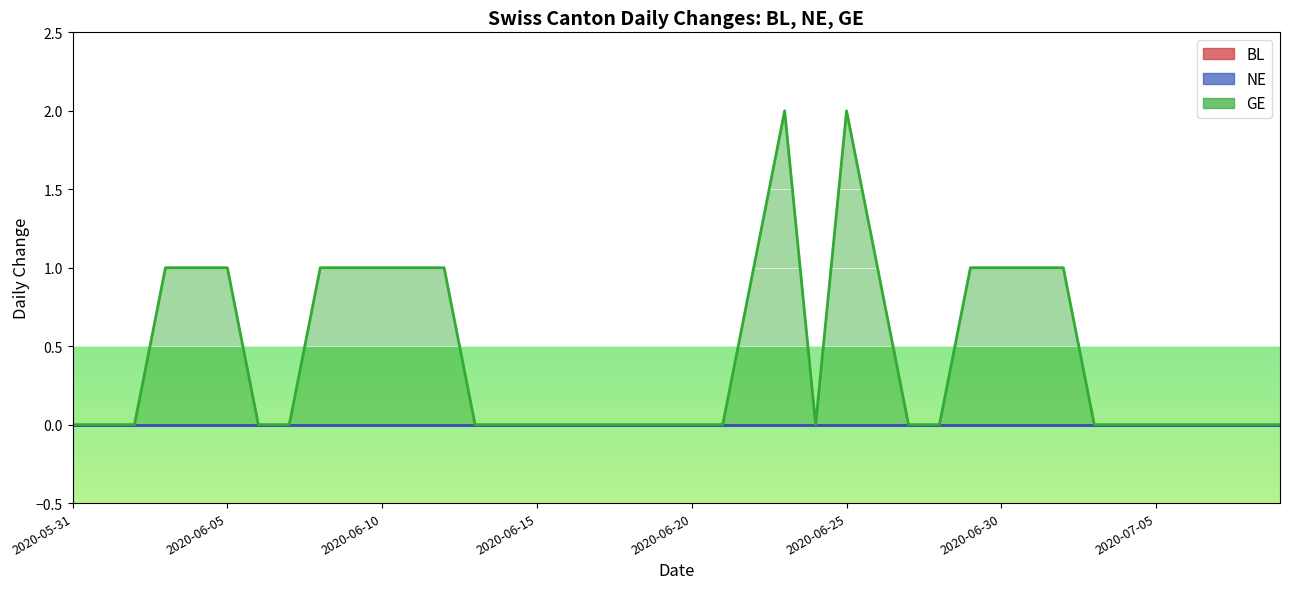

Reading left to right, what are all the values shown in this chart?

BL: 2020-05-31=0	2020-06-01=0	2020-06-02=0	2020-06-03=0	2020-06-04=0	2020-06-05=0	2020-06-06=0	2020-06-07=0	2020-06-08=0	2020-06-09=0	2020-06-10=0	2020-06-11=0	2020-06-12=0	2020-06-13=0	2020-06-14=0	2020-06-15=0	2020-06-16=0	2020-06-17=0	2020-06-18=0	2020-06-19=0	2020-06-20=0	2020-06-21=0	2020-06-22=0	2020-06-23=0	2020-06-24=0	2020-06-25=0	2020-06-26=0	2020-06-27=0	2020-06-28=0	2020-06-29=0	2020-06-30=0	2020-07-01=0	2020-07-02=0	2020-07-03=0	2020-07-04=0	2020-07-05=0	2020-07-06=0	2020-07-07=0	2020-07-08=0	2020-07-09=0
NE: 2020-05-31=0	2020-06-01=0	2020-06-02=0	2020-06-03=0	2020-06-04=0	2020-06-05=0	2020-06-06=0	2020-06-07=0	2020-06-08=0	2020-06-09=0	2020-06-10=0	2020-06-11=0	2020-06-12=0	2020-06-13=0	2020-06-14=0	2020-06-15=0	2020-06-16=0	2020-06-17=0	2020-06-18=0	2020-06-19=0	2020-06-20=0	2020-06-21=0	2020-06-22=0	2020-06-23=0	2020-06-24=0	2020-06-25=0	2020-06-26=0	2020-06-27=0	2020-06-28=0	2020-06-29=0	2020-06-30=0	2020-07-01=0	2020-07-02=0	2020-07-03=0	2020-07-04=0	2020-07-05=0	2020-07-06=0	2020-07-07=0	2020-07-08=0	2020-07-09=0
GE: 2020-05-31=0	2020-06-01=0	2020-06-02=0	2020-06-03=1	2020-06-04=1	2020-06-05=1	2020-06-06=0	2020-06-07=0	2020-06-08=1	2020-06-09=1	2020-06-10=1	2020-06-11=1	2020-06-12=1	2020-06-13=0	2020-06-14=0	2020-06-15=0	2020-06-16=0	2020-06-17=0	2020-06-18=0	2020-06-19=0	2020-06-20=0	2020-06-21=0	2020-06-22=1	2020-06-23=2	2020-06-24=0	2020-06-25=2	2020-06-26=1	2020-06-27=0	2020-06-28=0	2020-06-29=1	2020-06-30=1	2020-07-01=1	2020-07-02=1	2020-07-03=0	2020-07-04=0	2020-07-05=0	2020-07-06=0	2020-07-07=0	2020-07-08=0	2020-07-09=0